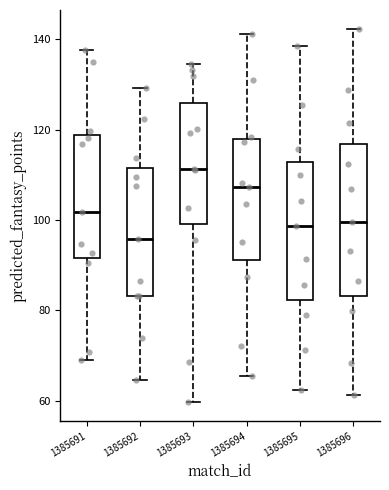

Reading left to right, read every box against the y-axis: the position of its median line, the range the box covers, and the ends of its whiskers. The values are not printed on the chart, so give them approximately, as read against the axis.

1385691: median 102, box 92 to 118, whiskers 70 to 138
1385692: median 96, box 84 to 112, whiskers 64 to 130
1385693: median 112, box 100 to 126, whiskers 60 to 134
1385694: median 108, box 92 to 118, whiskers 66 to 142
1385695: median 98, box 82 to 112, whiskers 62 to 138
1385696: median 100, box 84 to 116, whiskers 62 to 142